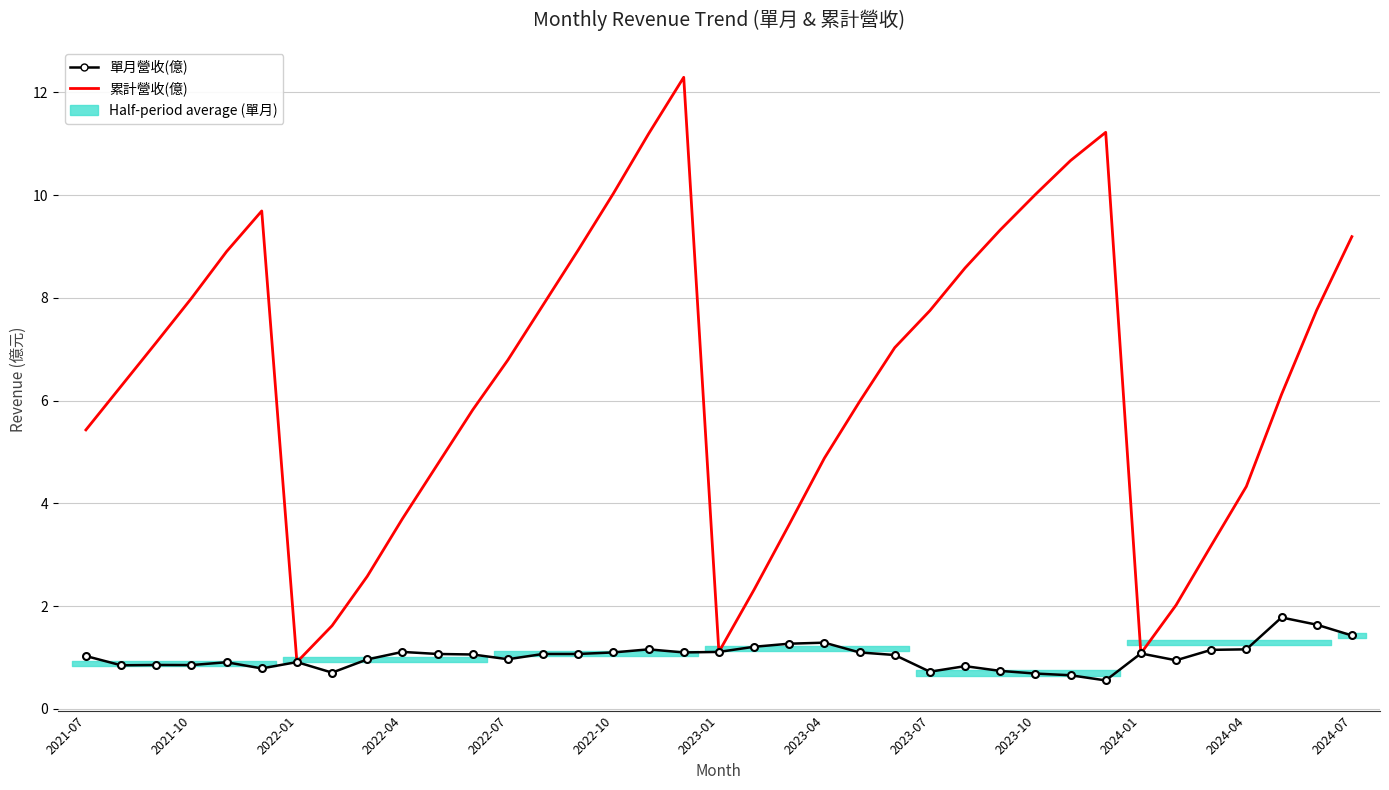

In 累計營收(億), how many points are lower than both neighbors (excluding endpoints)?

3